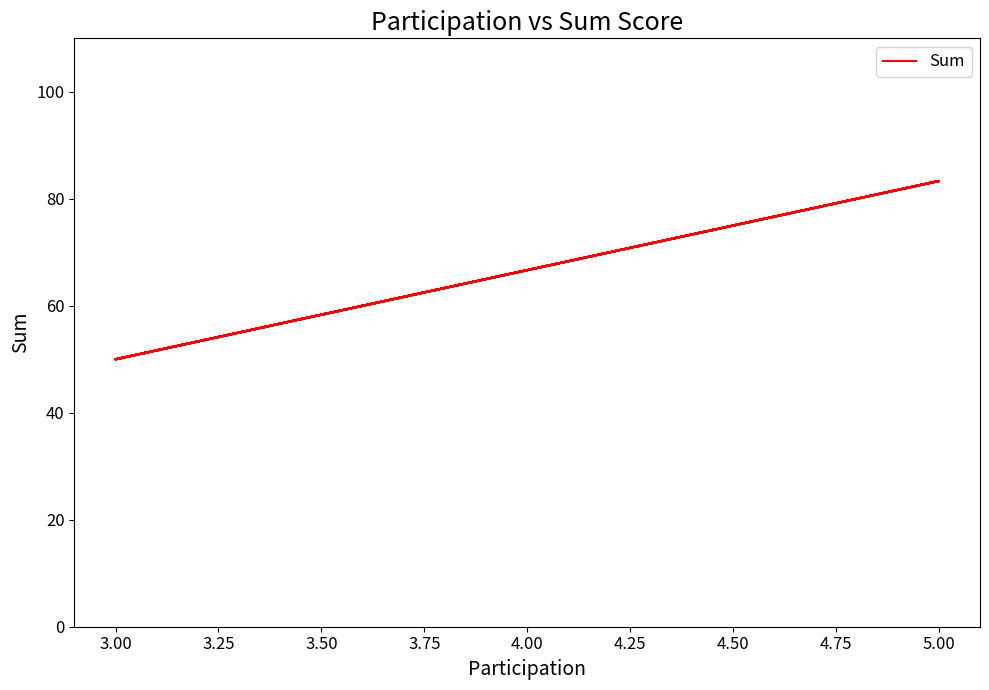

Reading left to right, list all the values displayed in this chart.

50.0	83.3	50.0	50.0	66.7	66.7	50.0	83.3	83.3	83.3	50.0	83.3	50.0	66.7	50.0	83.3	66.7	66.7	66.7	50.0	83.3	50.0	83.3	83.3	83.3	83.3	83.3	83.3	83.3	83.3	83.3	83.3	66.7	83.3	50.0	66.7	83.3